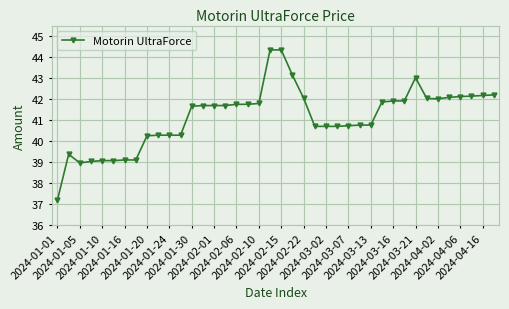

What is the minimum value shown in the chart?

37.2